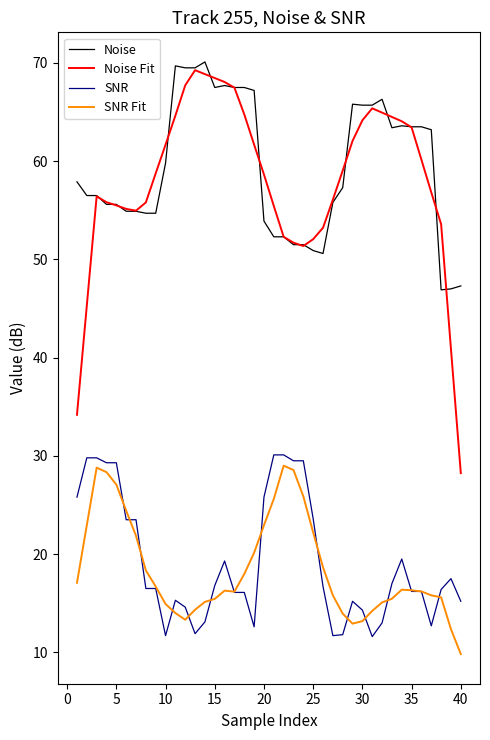

At how many categories does at least one series exceed 10?

40